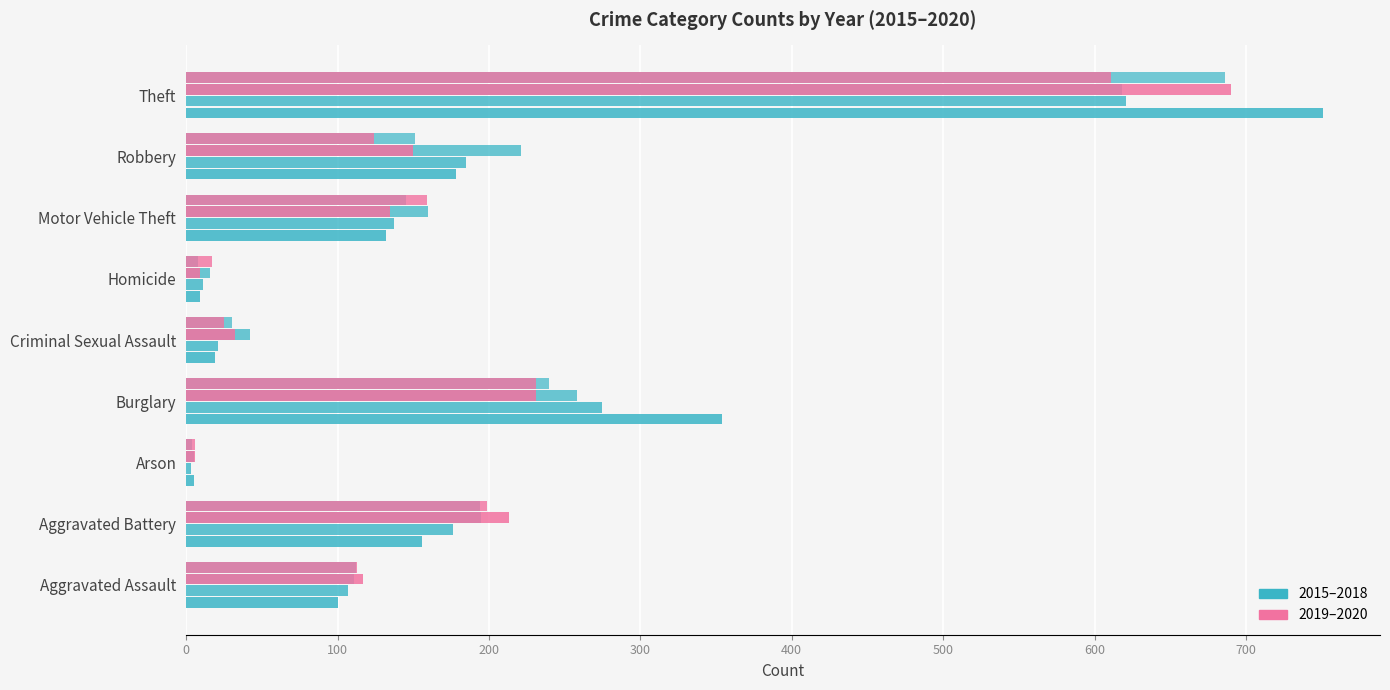

Between Aggravated Assault and Homicide, which is larger?

Aggravated Assault